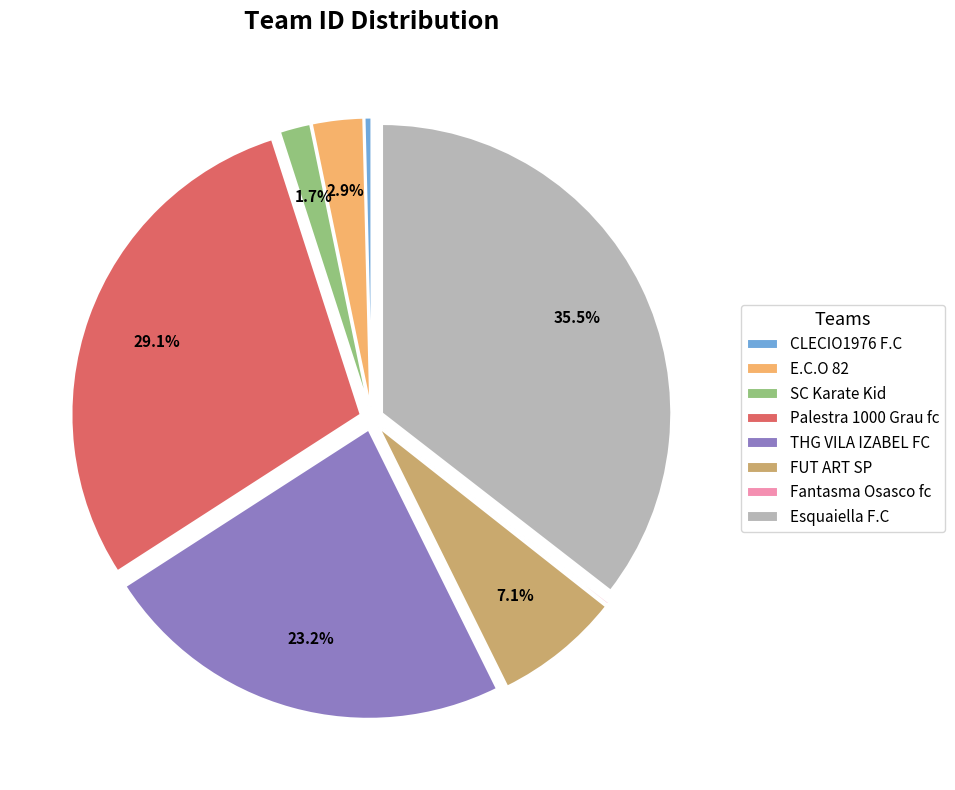

To the nearest percent, what portion does THG VILA IZABEL FC represent?

23%